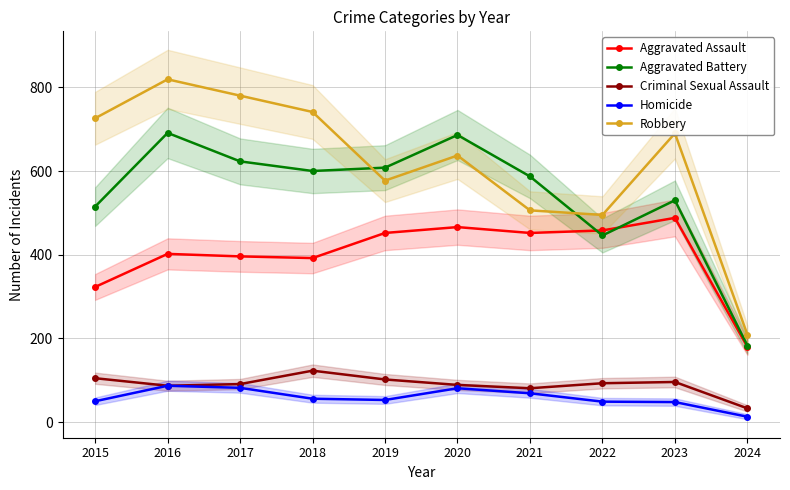

What is the maximum value shown in the chart?

819